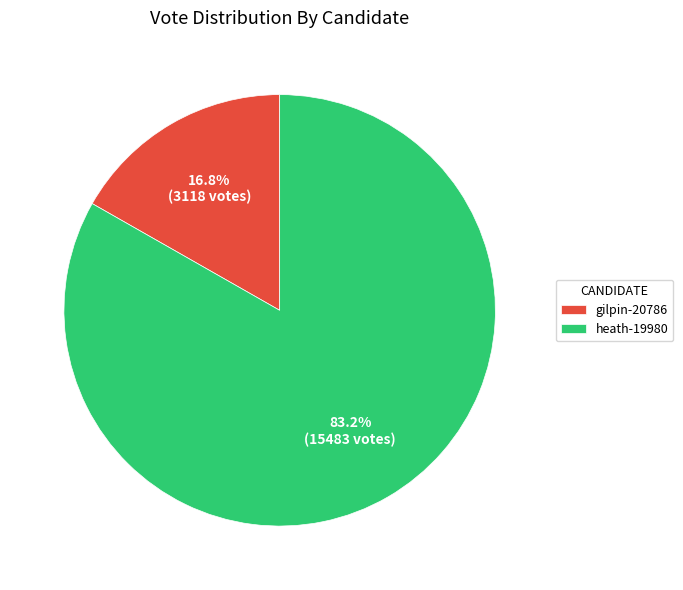

Is it true that heath-19980 is 78% of the pie?

False